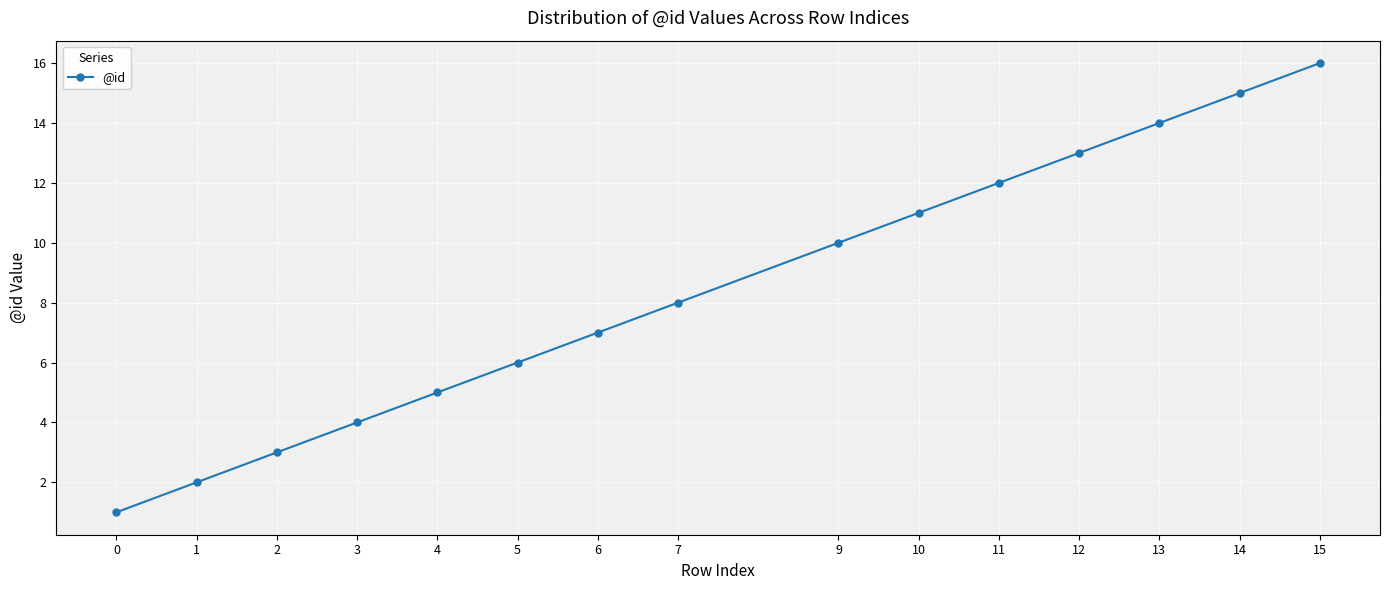

The value at 3 is 5. True or false?

False